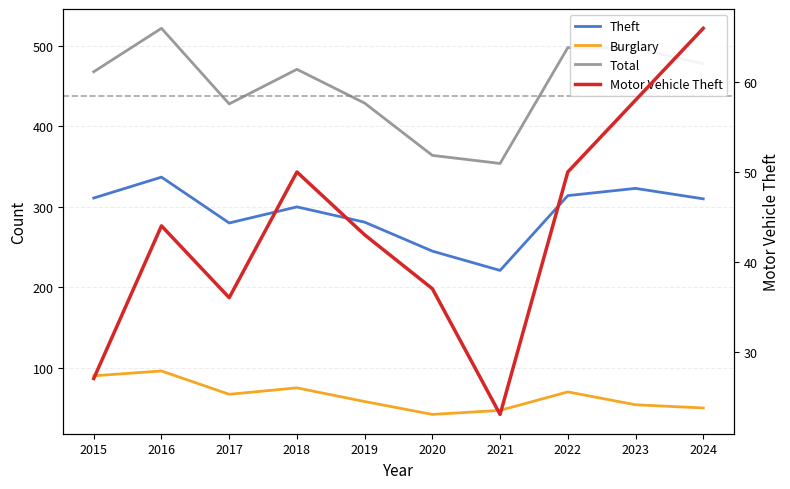

Reading left to right, transcribe all the data shown in this chart.

Theft: 2015=311	2016=337	2017=280	2018=300	2019=281	2020=245	2021=221	2022=314	2023=323	2024=310
Burglary: 2015=90	2016=96	2017=67	2018=75	2019=58	2020=42	2021=47	2022=70	2023=54	2024=50
Total: 2015=468	2016=522	2017=428	2018=471	2019=429	2020=364	2021=354	2022=498	2023=497	2024=478
Motor Vehicle Theft: 2015=27	2016=44	2017=36	2018=50	2019=43	2020=37	2021=23	2022=50	2023=58	2024=66